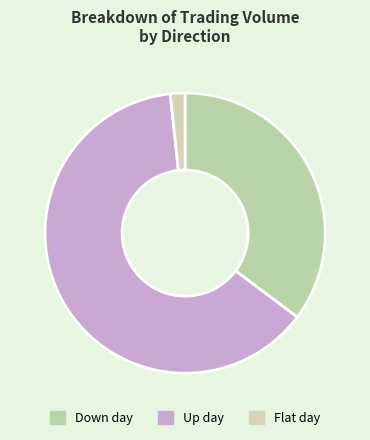

Does any single category account for the majority?

Yes